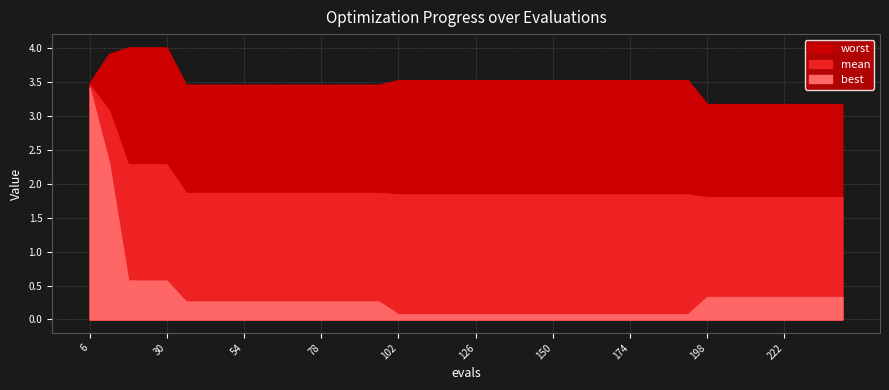

What value does the mean series have at 234?

1.8